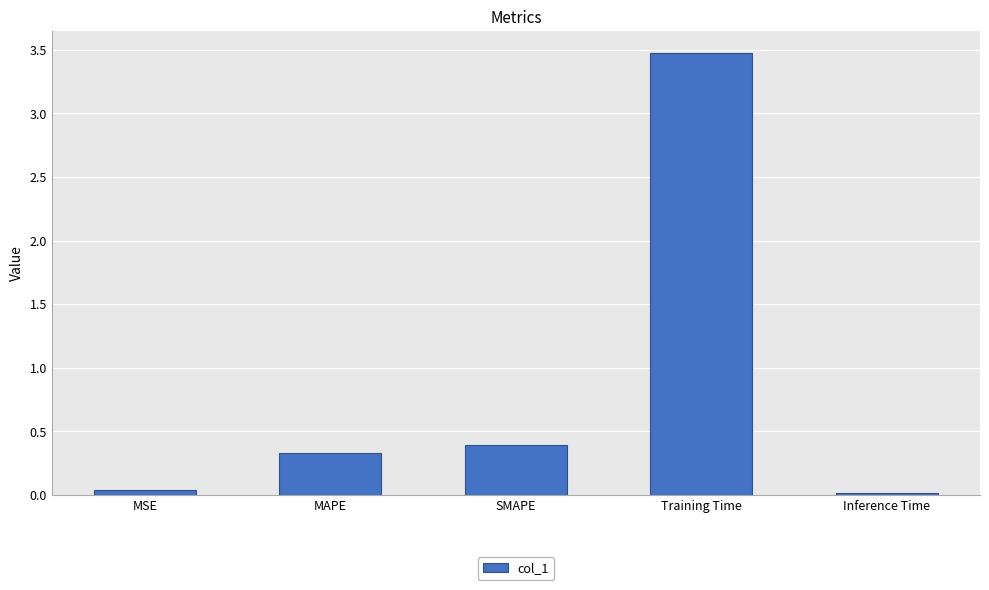

The chart shows a value of 0.2 at SMAPE. True or false?

False